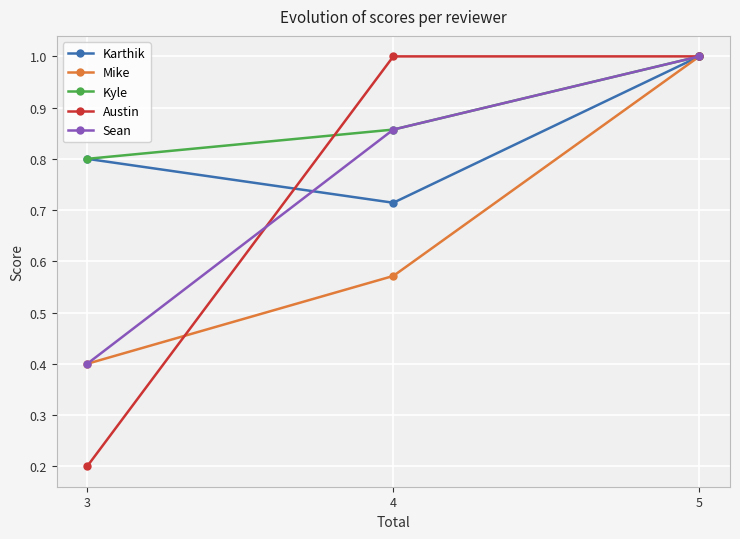

What is the value of the Austin point at the 1st from the left?

0.2